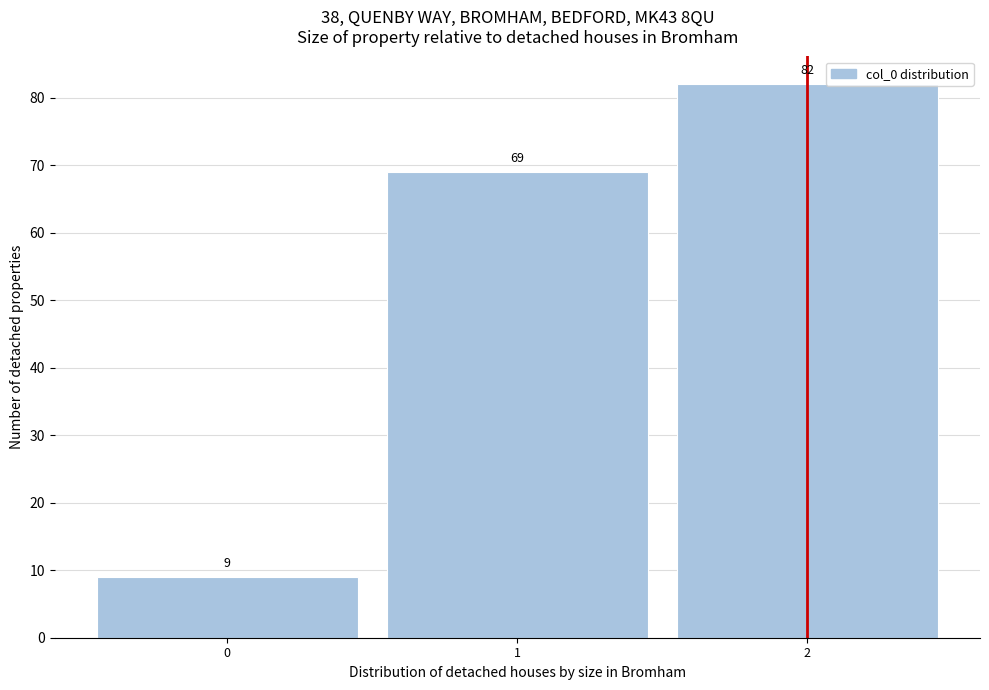

Reading right to left, what are all the values shown in this chart?

2=82	1=69	0=9